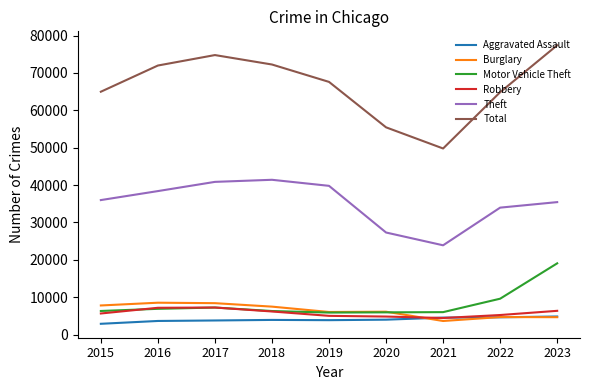

Which series has the widest spread of values?

Total